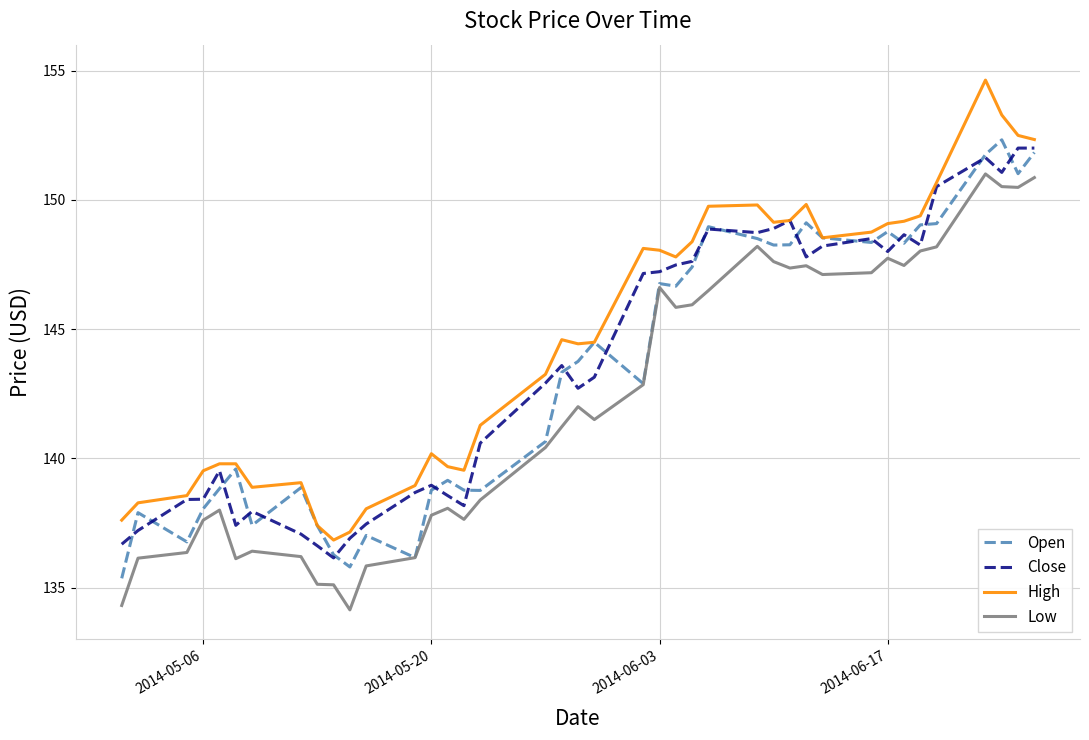

What is the smallest value displayed?

134.1